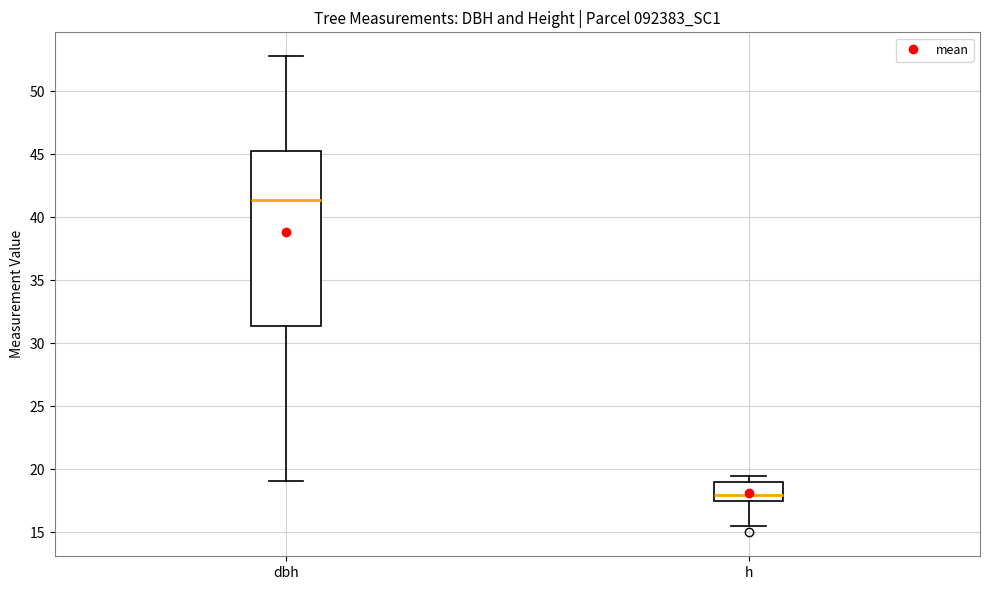

Where is the lower edge of the box for h on the y-axis? The values are not printed on the chart, so give them approximately, as read against the axis.

17.5